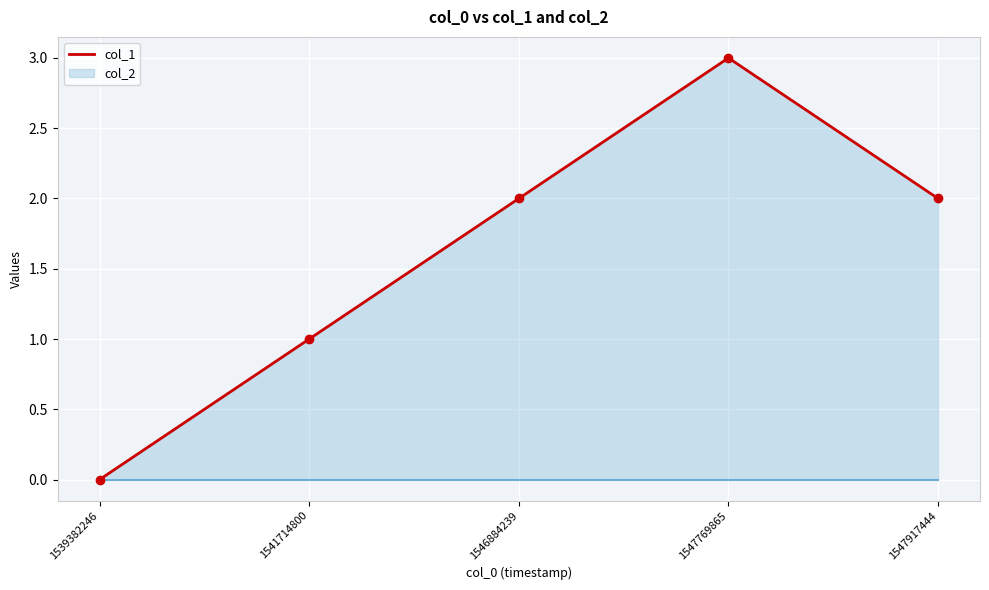

Count the values in the range 1 to 2.

3